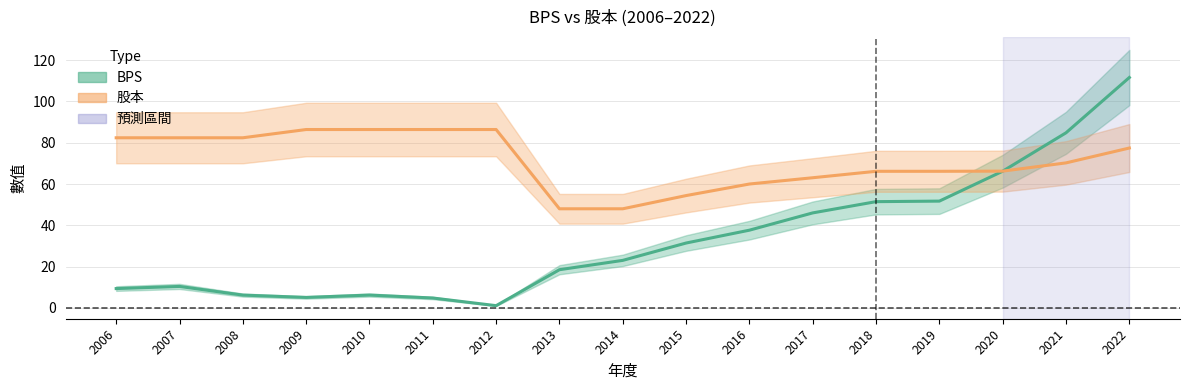

Reading right to left, extract all data points from this chart.

BPS: 2022=111.6	2021=84.8	2020=66.2	2019=51.7	2018=51.5	2017=46.0	2016=37.6	2015=31.4	2014=23.0	2013=18.5	2012=1.1	2011=4.8	2010=6.2	2009=5.1	2008=6.2	2007=10.4	2006=9.3
股本: 2022=77.4	2021=70.2	2020=66.2	2019=66.2	2018=66.2	2017=63.0	2016=60.0	2015=54.4	2014=48.0	2013=48.0	2012=86.4	2011=86.4	2010=86.4	2009=86.4	2008=82.4	2007=82.4	2006=82.4